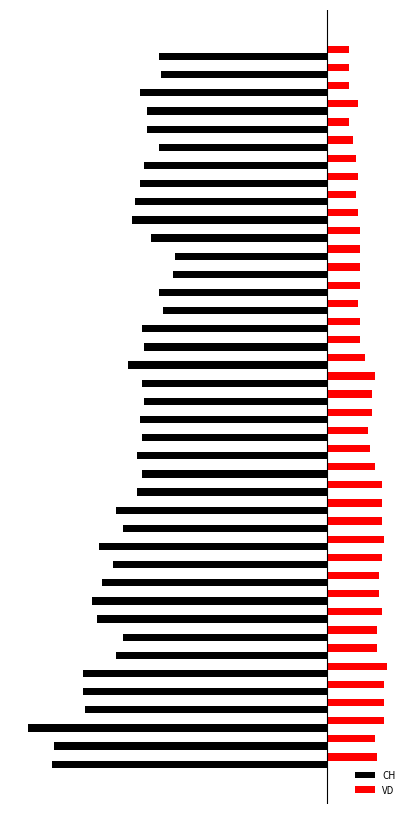

What are all the series names shown in the legend?

CH, VD